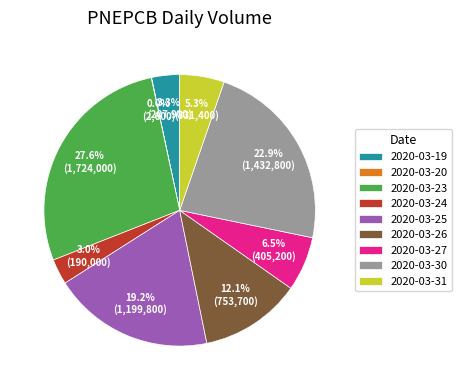

What is the ratio of the value at 2020-03-24 to the value at 2020-03-19?

0.9